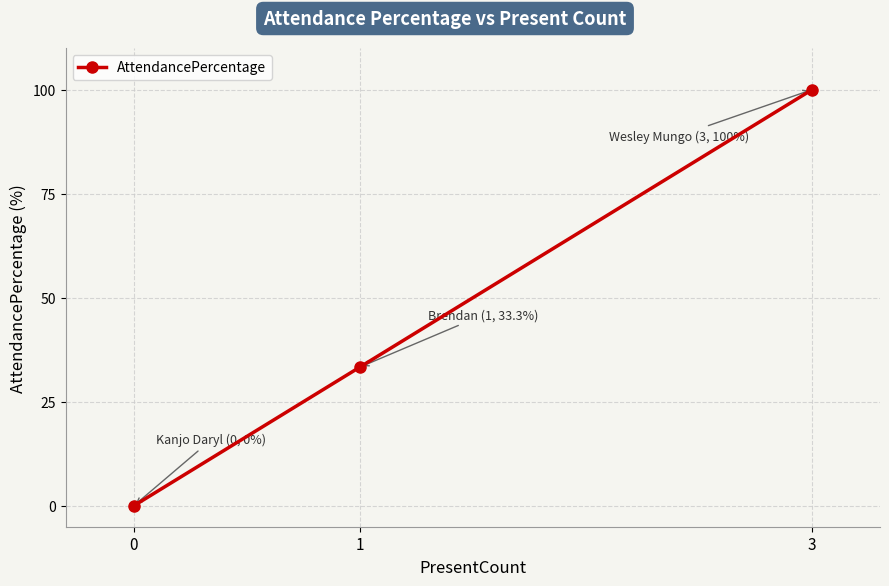

The chart shows a value of 100.0 at 3. True or false?

True